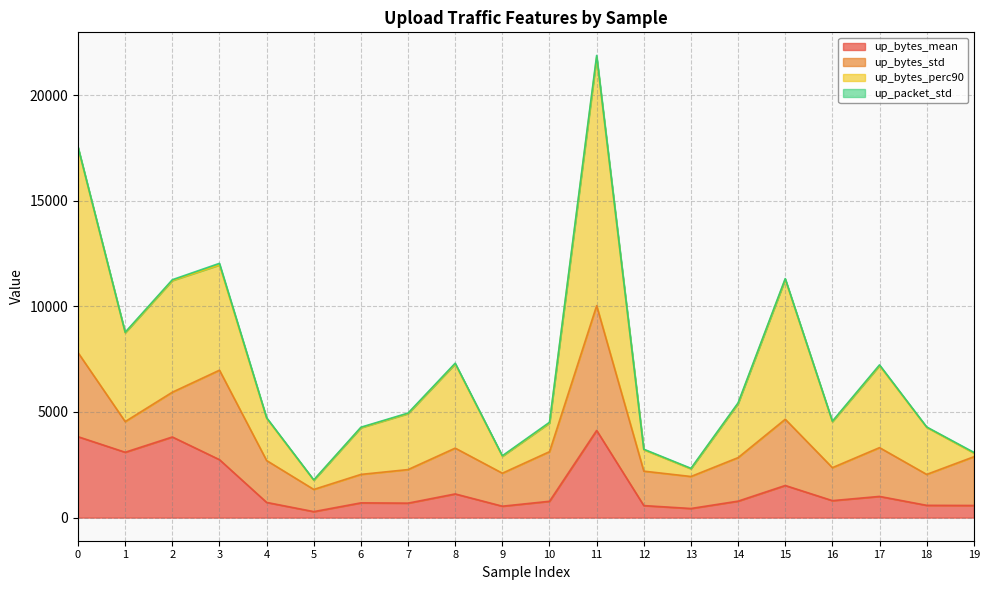

Is it true that up_bytes_mean equals 3829.4 at 0?

True